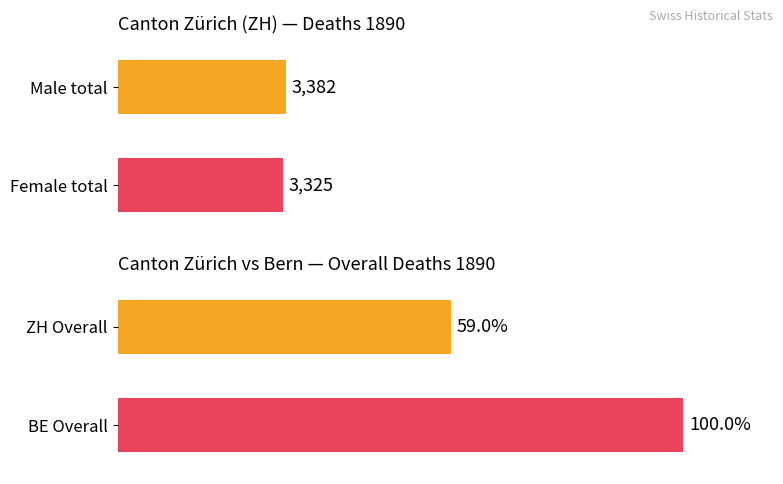

Is it true that Overall equals 901 at Courtelary?

False